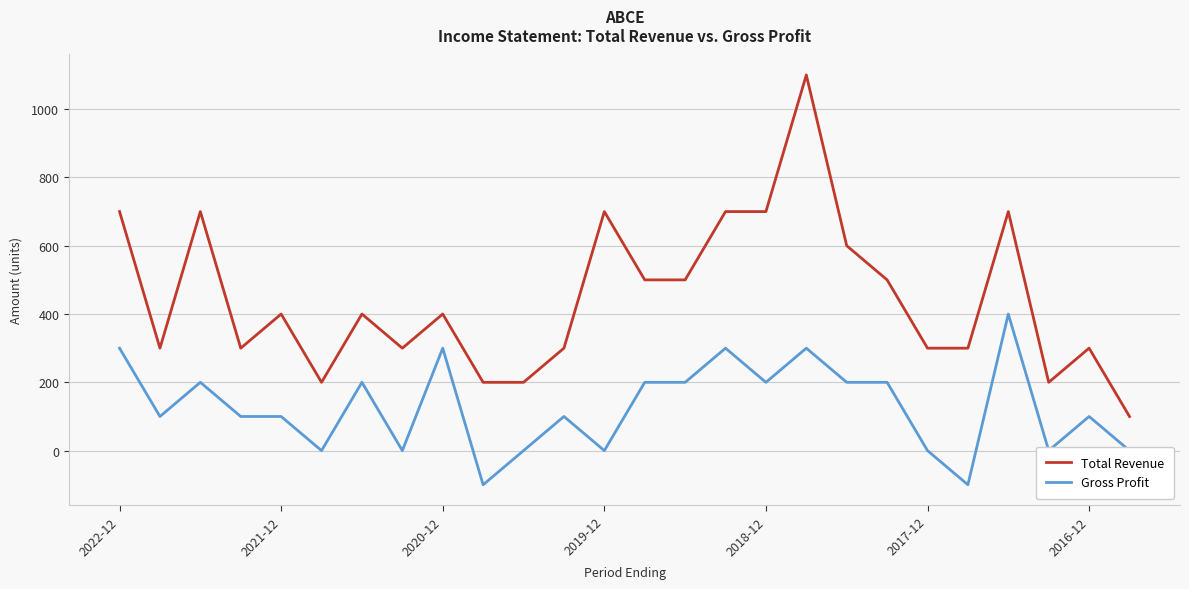

Rank the series by their average value, from lowest to highest.

Gross Profit, Total Revenue